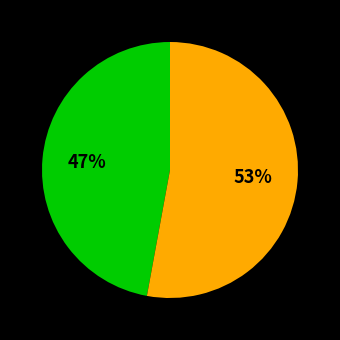

Is there a majority slice in this chart?

Yes